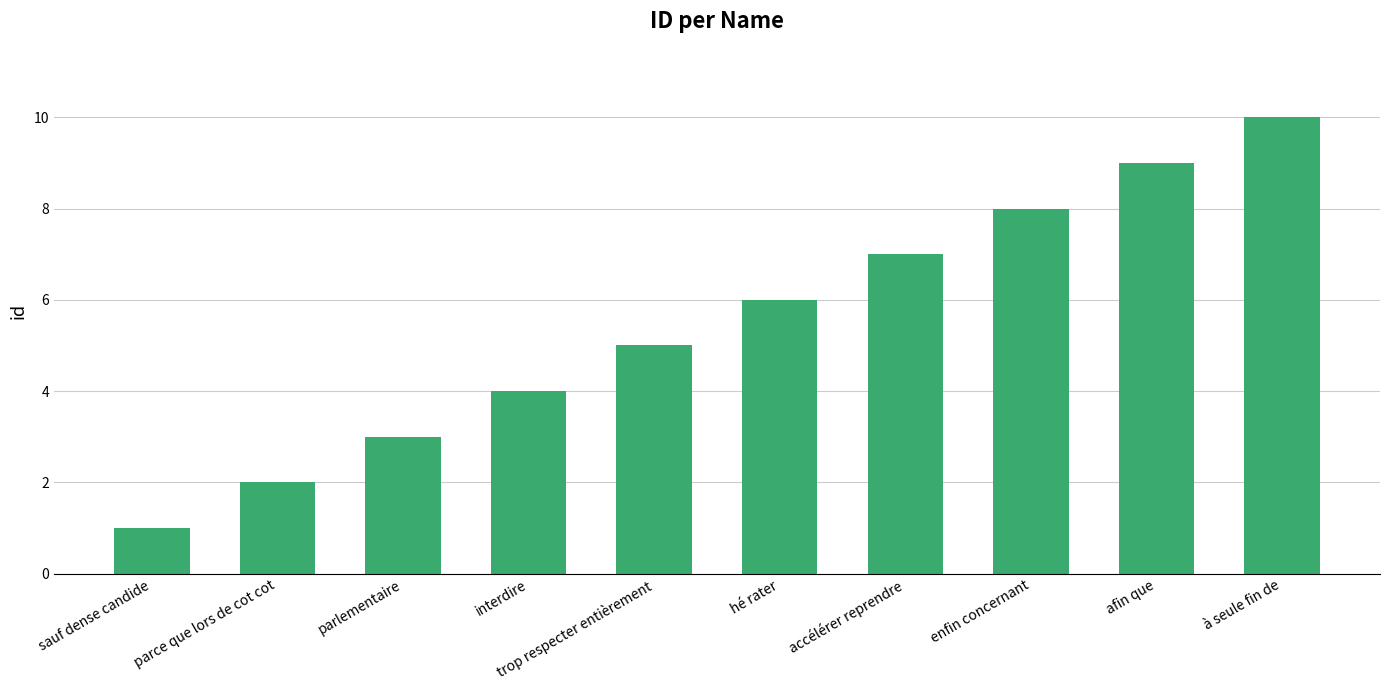

How many categories are shown in the chart?

10